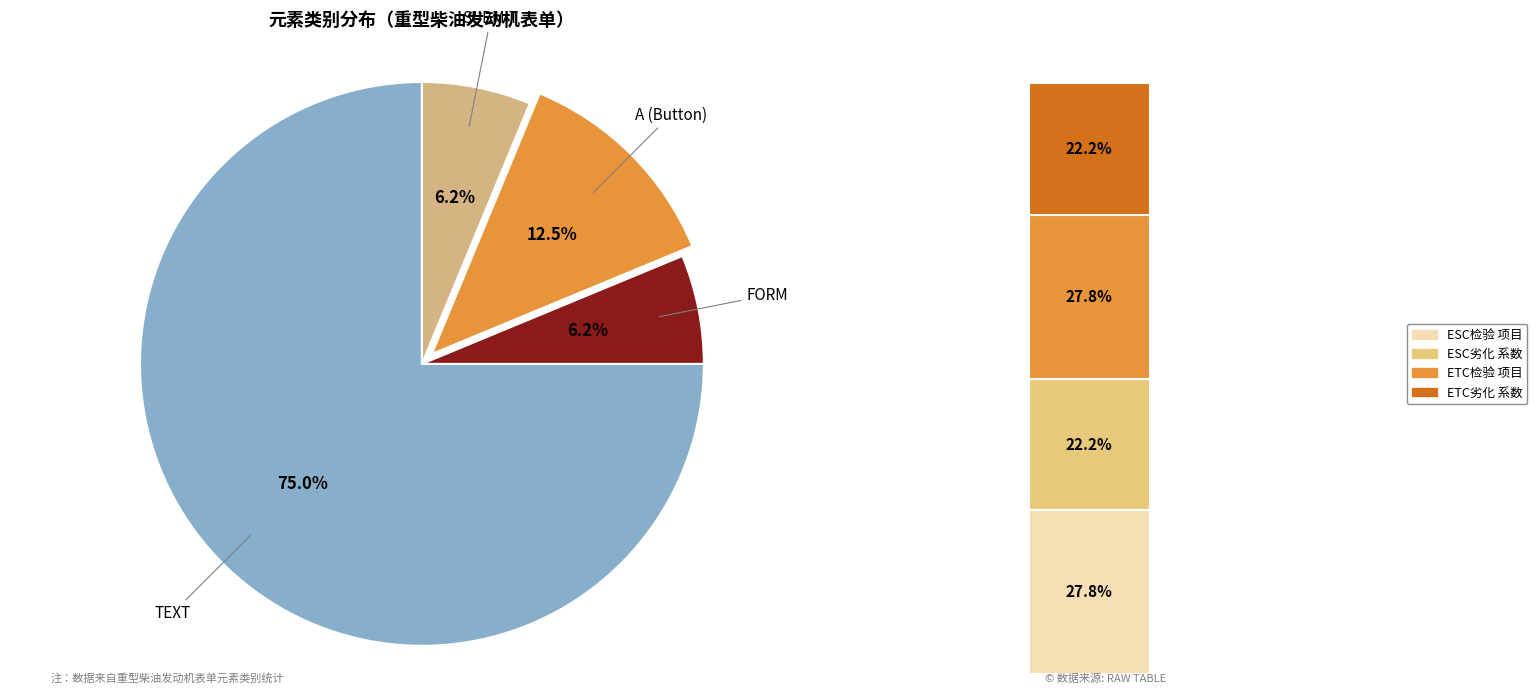

Rank the categories by value from lowest to highest.

FORM, SUBMIT, A, TEXT